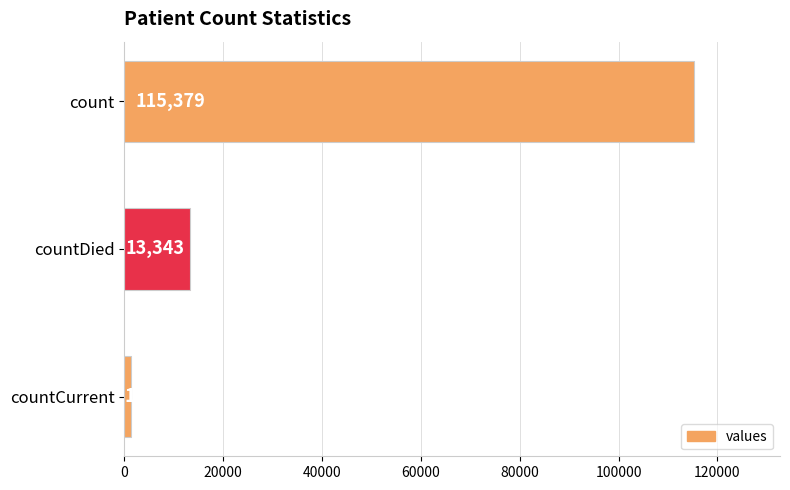

What is the sum of all values?

130105